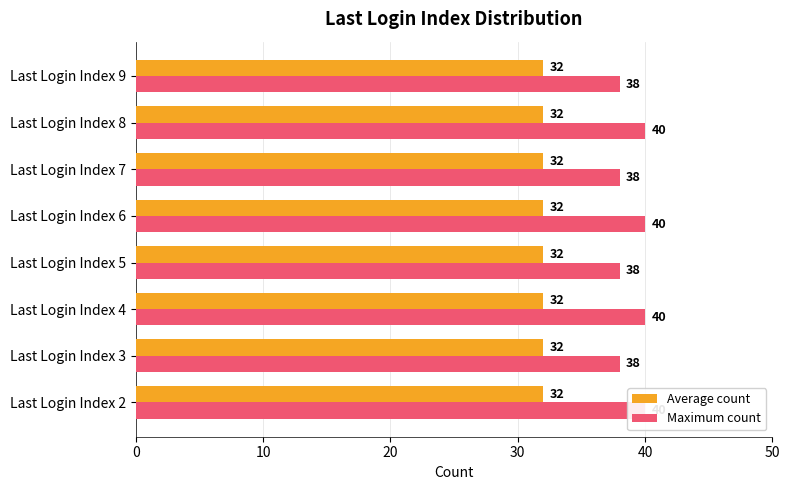

At how many categories does at least one series exceed 38?

4